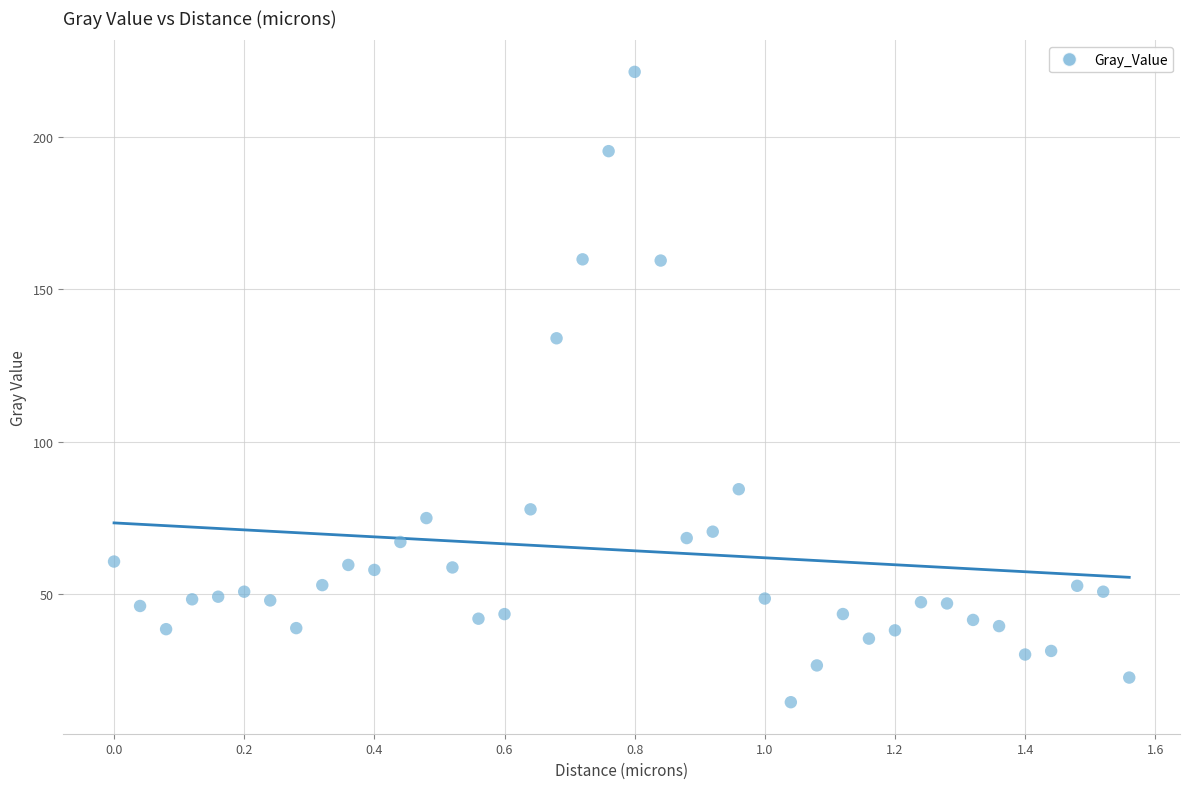

What is the range of X values (max minus min)?

1.6